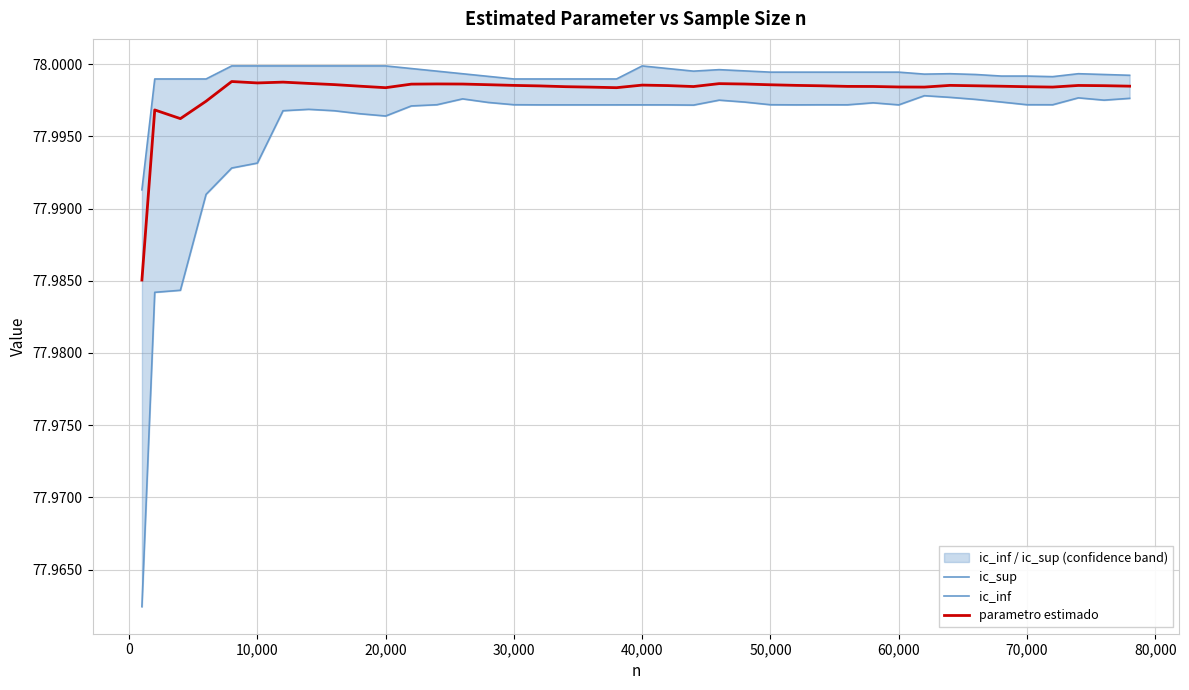

List the series in order of their overall mean, lowest first.

ic_inf, parametro estimado, ic_sup